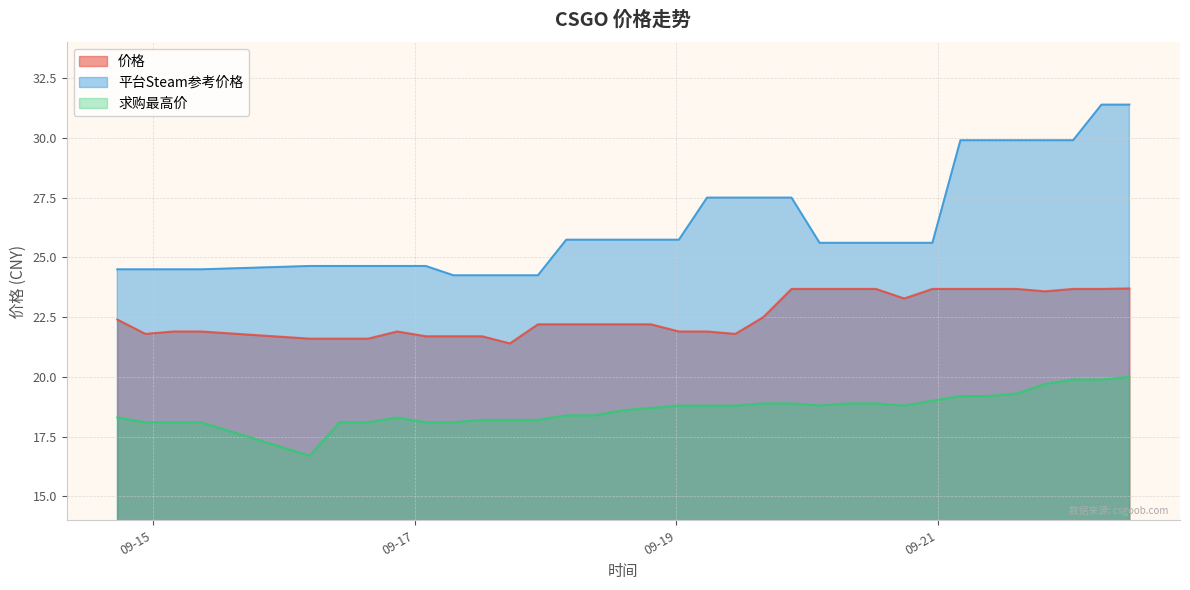

True or false: 价格 and 求购最高价 intersect in this chart.

False